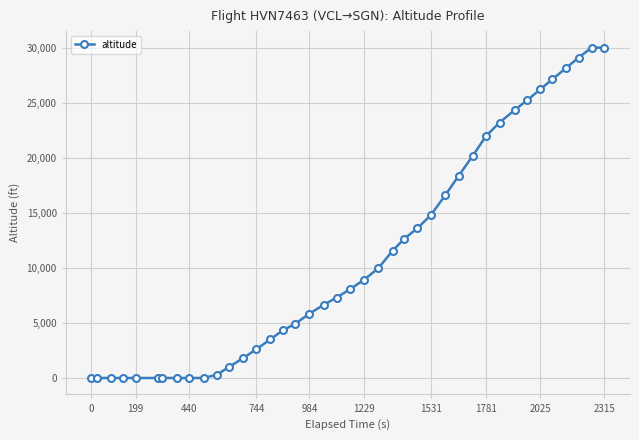

What is the average value?

10954